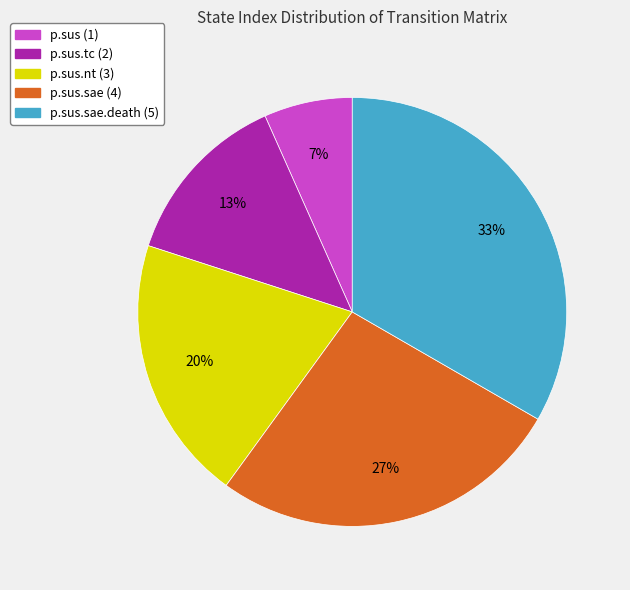

Is there a majority slice in this chart?

No